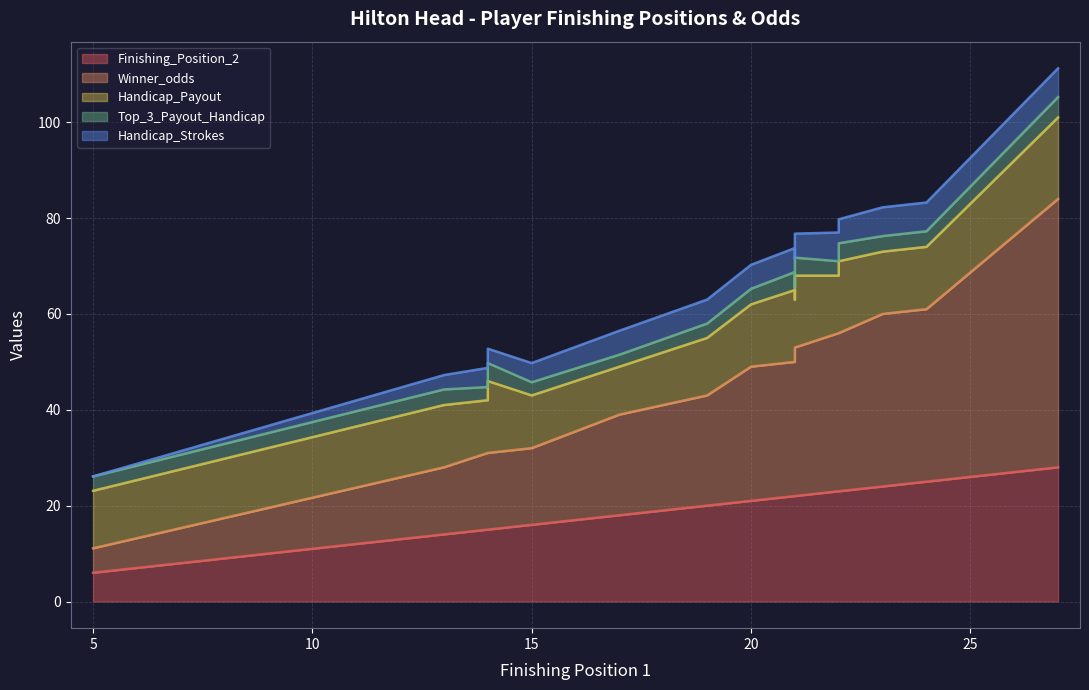

What are all the series names shown in the legend?

Finishing_Position_2, Winner_odds, Handicap_Payout, Top_3_Payout_Handicap, Handicap_Strokes